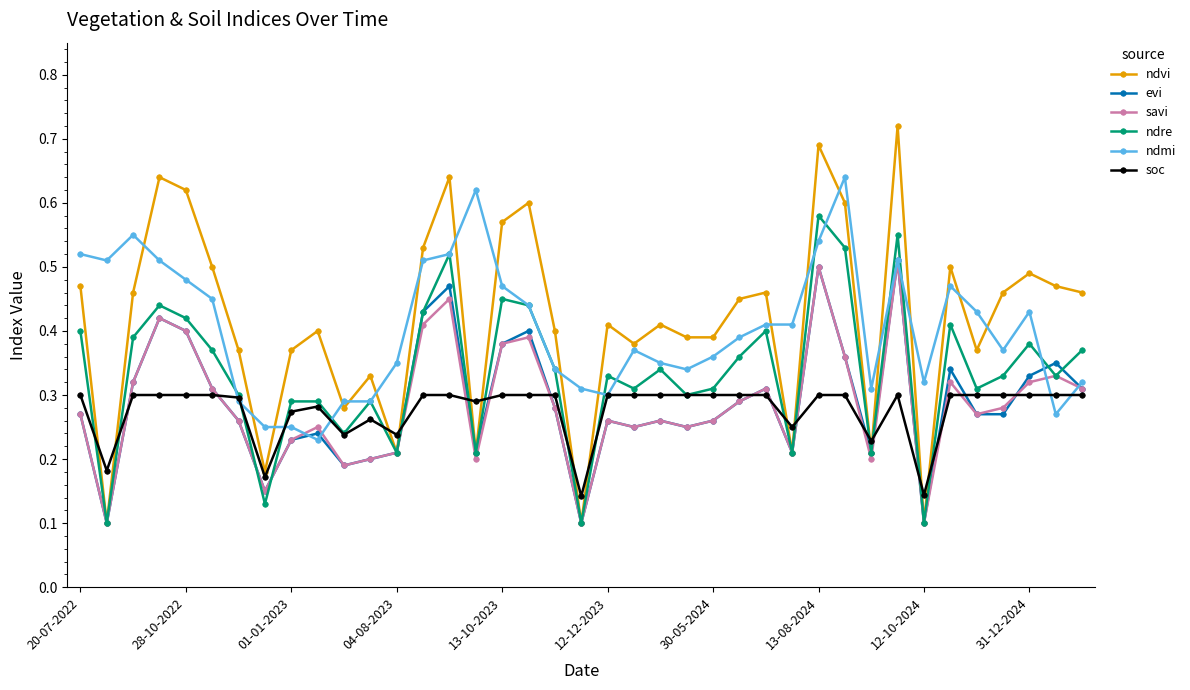

In ndre, how many points are lower than both neighbors (excluding endpoints)?

13